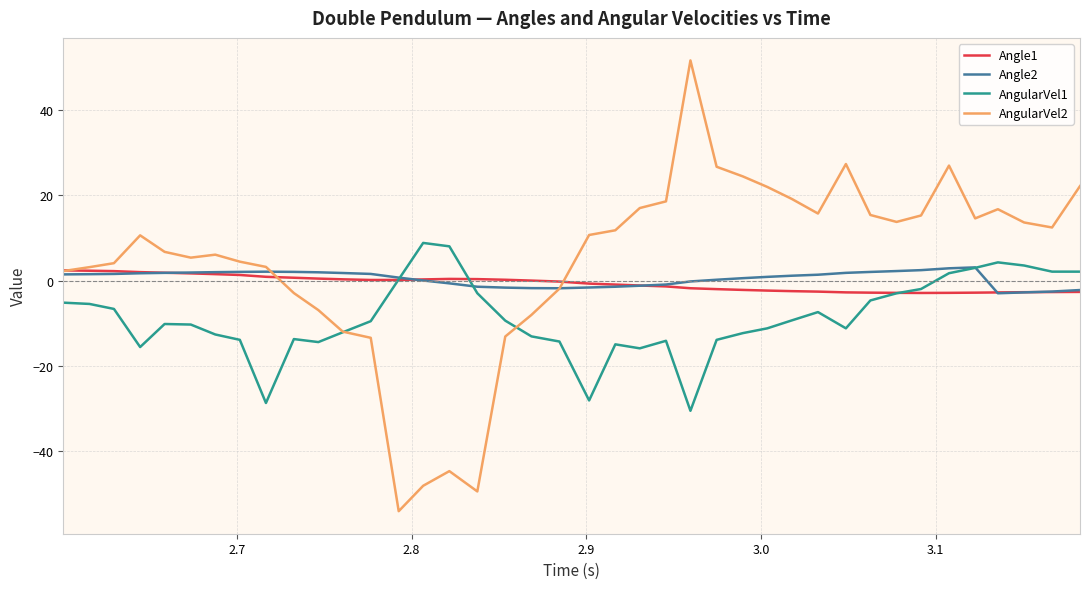

What is the minimum value shown in the chart?

-54.0